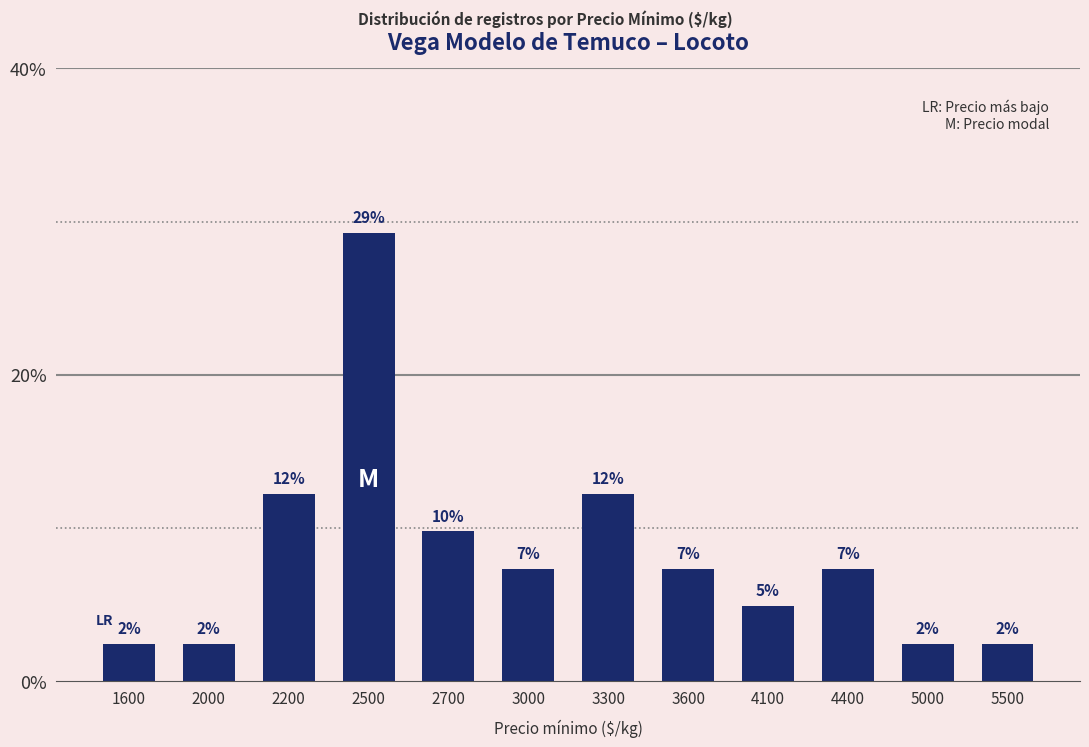

True or false: the data shows 12.2 at 2200.

True